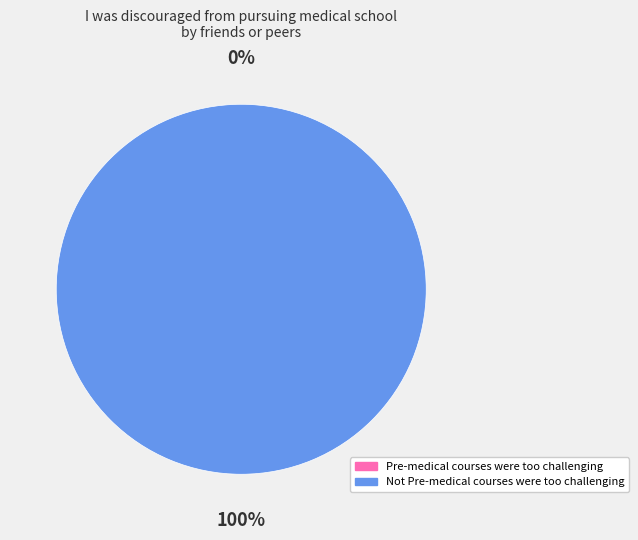

Is there a majority slice in this chart?

Yes